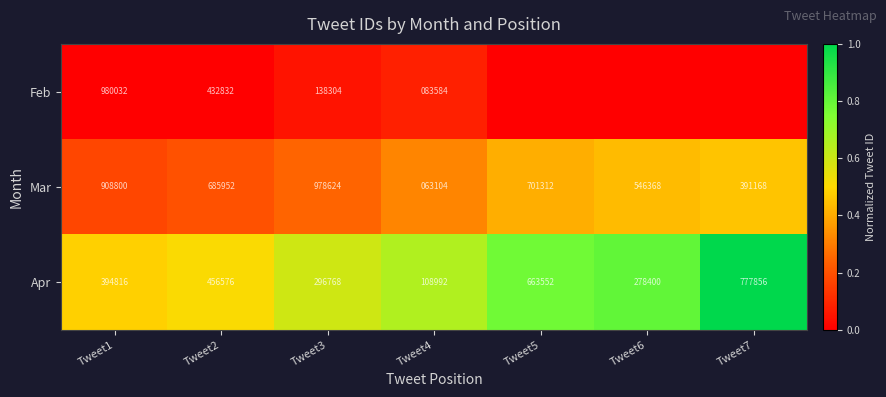

What is the spread (max minus min) of values at Tweet3?

840320